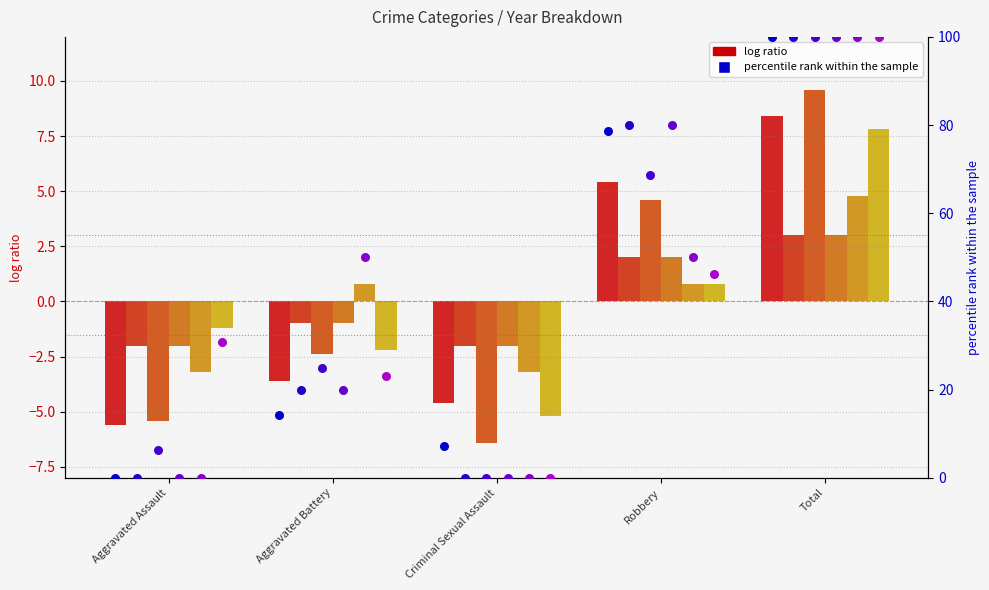

At how many categories does at least one series exceed 2?

2